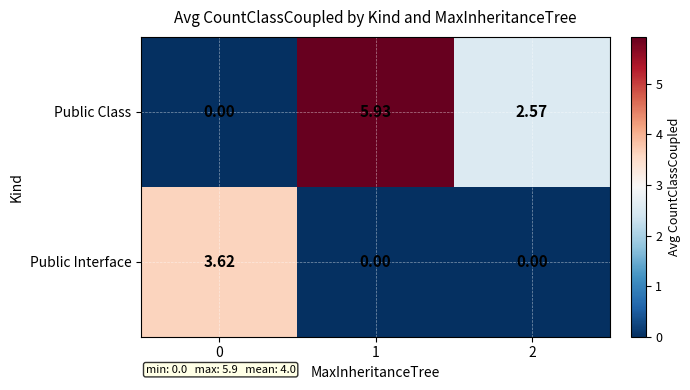

Between 1 and 2, which series saw the biggest shift?

Public Class